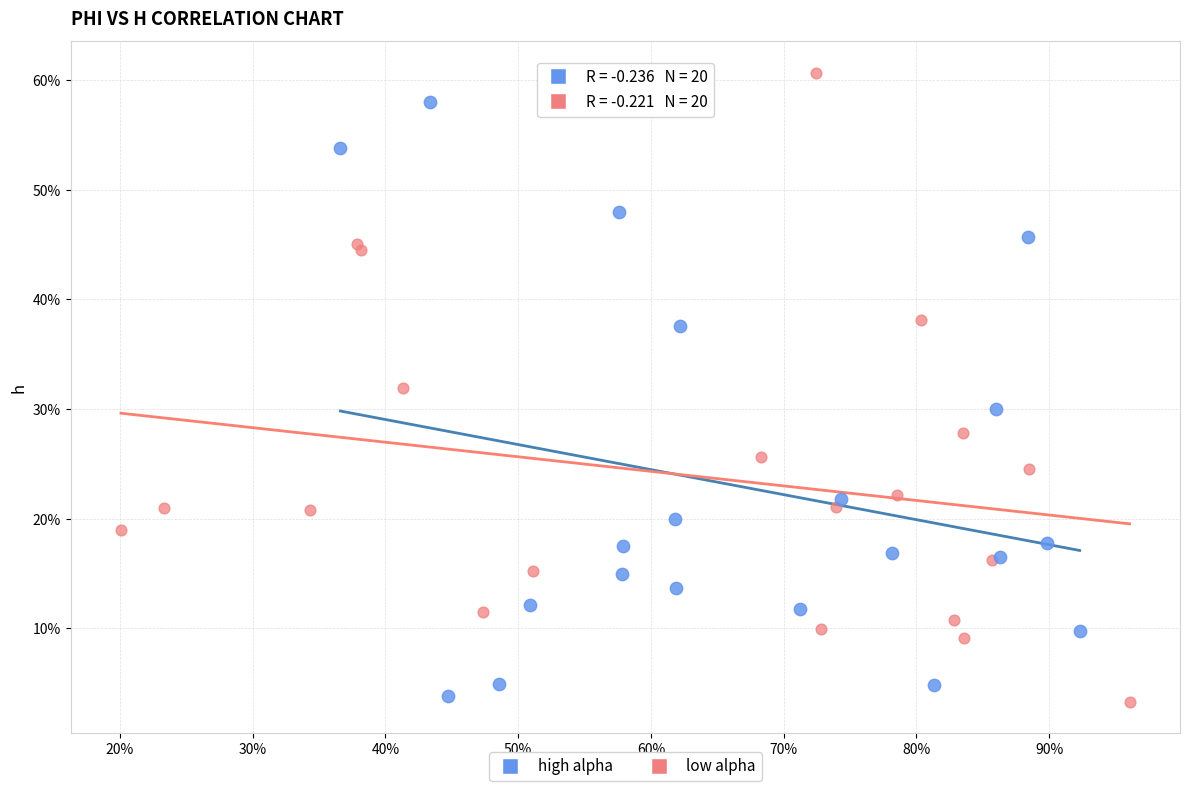

What are all the series names shown in the legend?

high alpha, low alpha